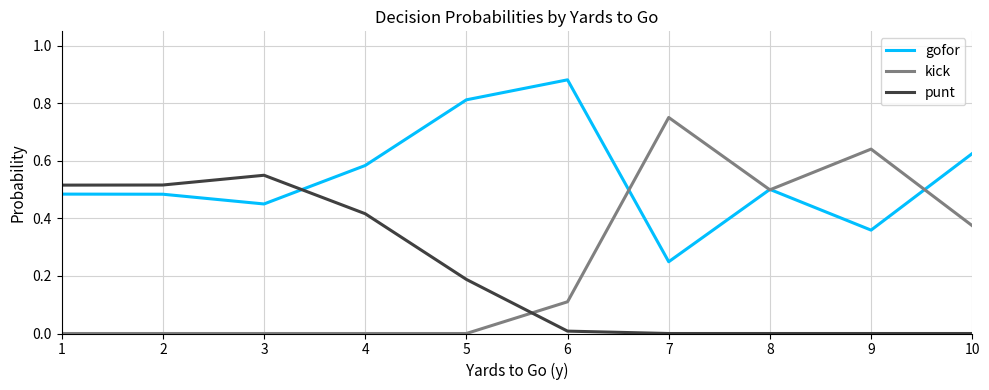

What are all the series names shown in the legend?

gofor, kick, punt